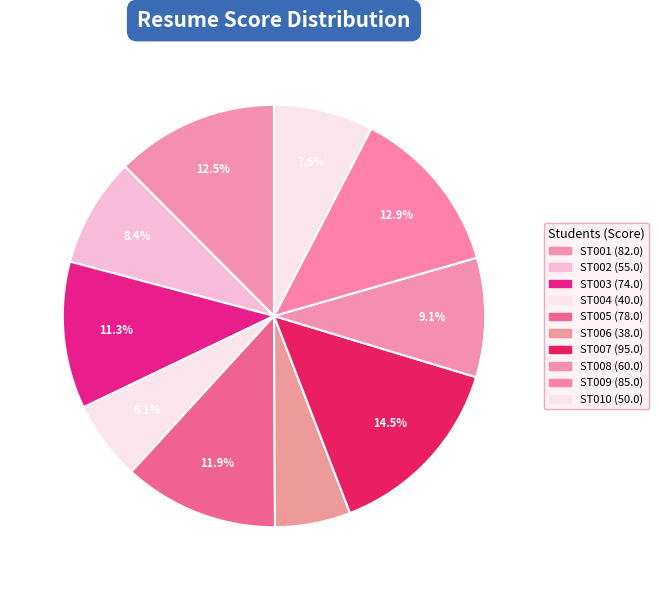

What is the largest slice in the pie chart?

ST007